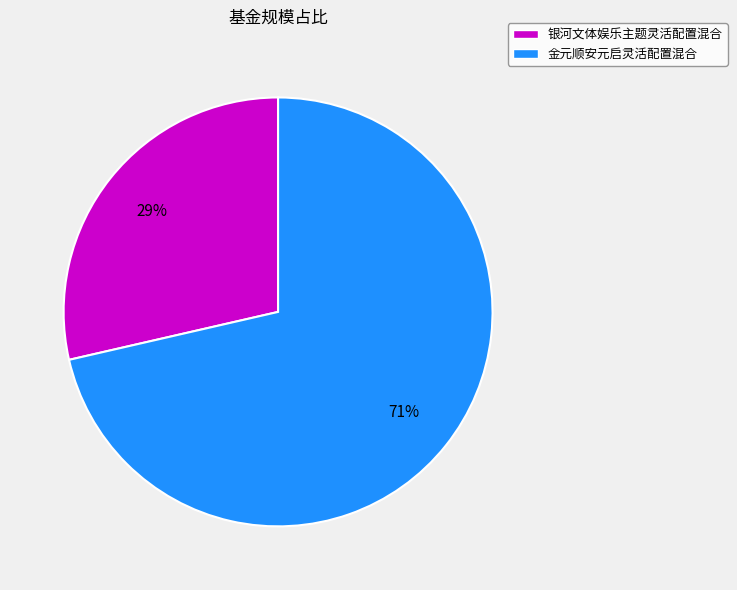

To the nearest percent, what is the average slice percentage?

50%